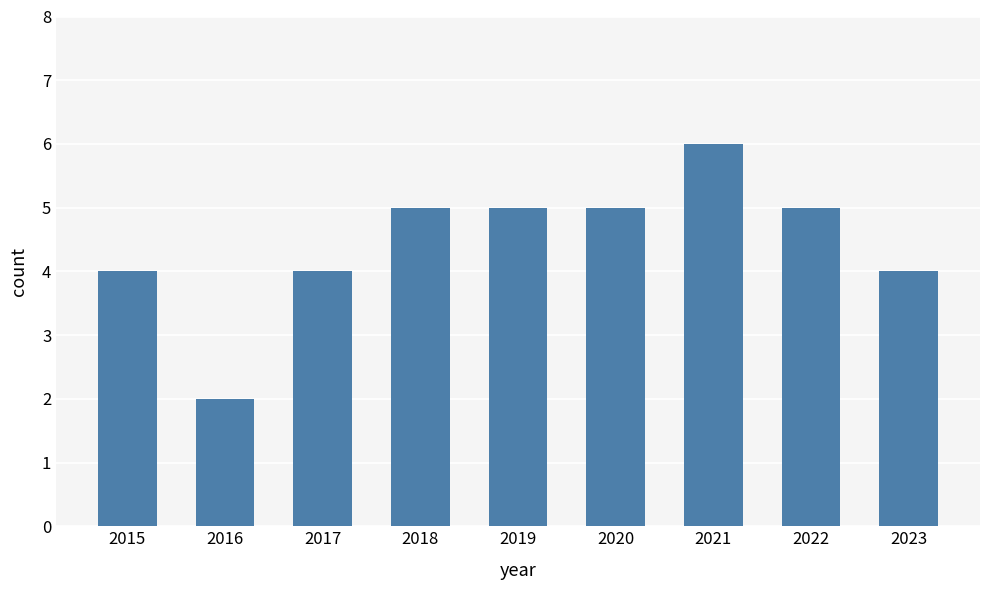

What is the difference between the values at 2022 and 2016?

3